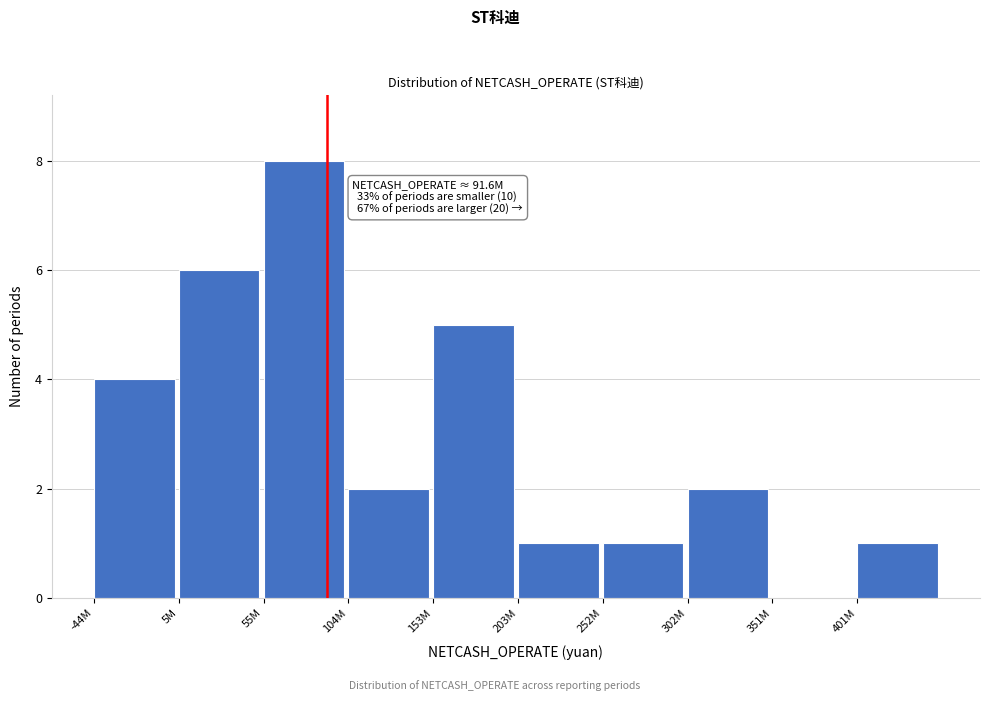

Reading left to right, transcribe all the data shown in this chart.

-44M=4	5M=6	55M=8	104M=2	153M=5	203M=1	252M=1	302M=2	351M=0	401M=1